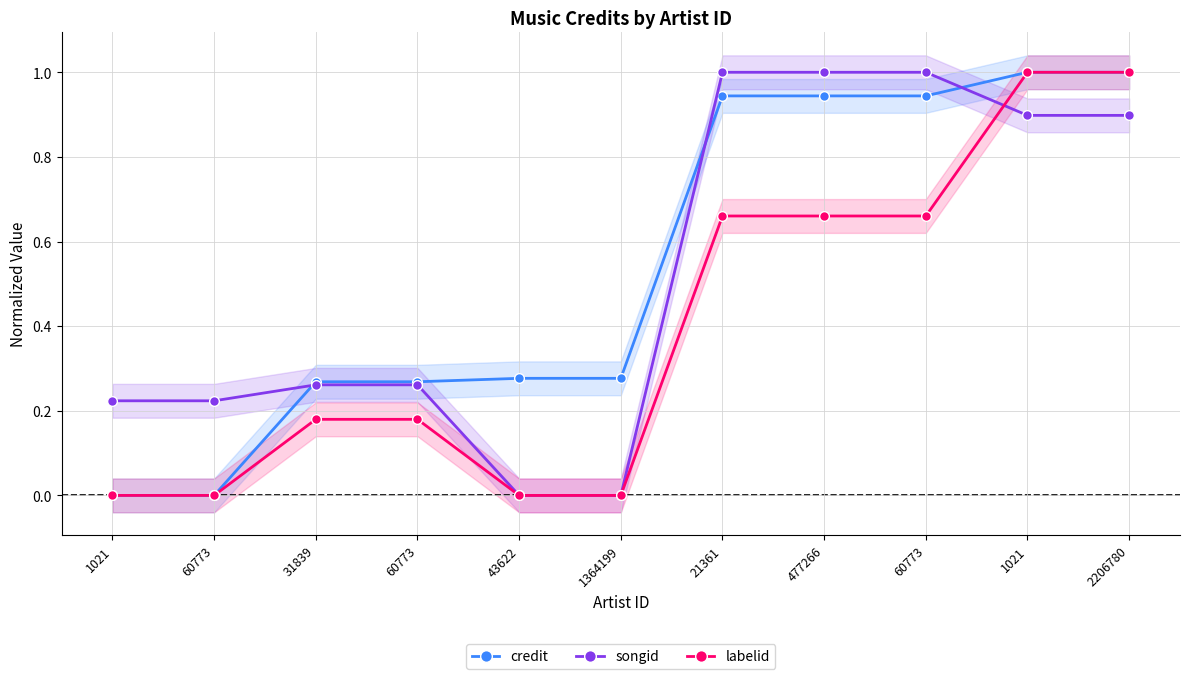

Between which two adjacent categories do labelid and songid first intersect?

60773 and 1021